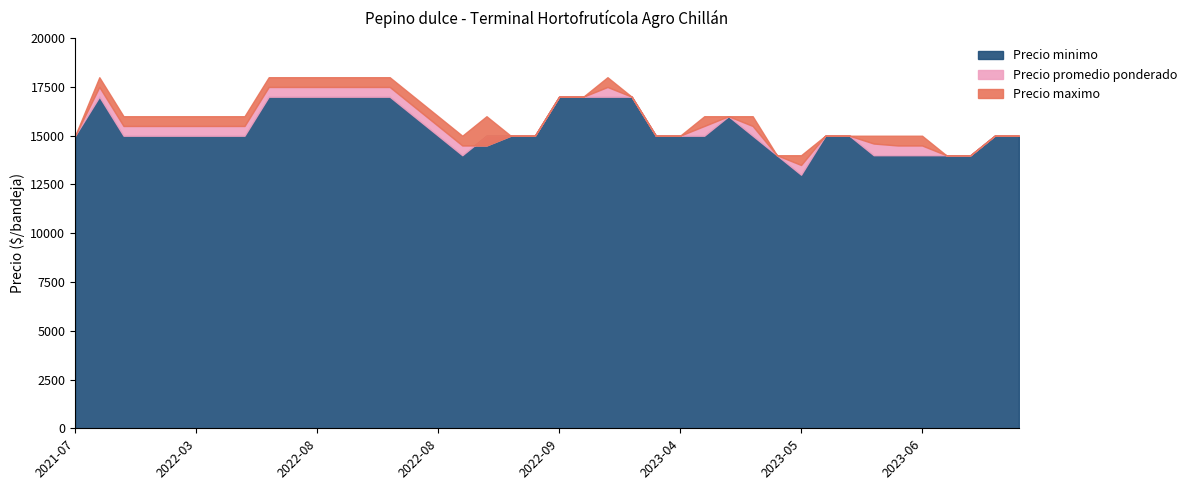

What is the total value across all series at 2022-03-08?

46500